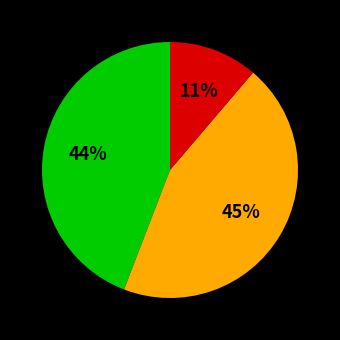

Is there any slice that represents more than half of the pie?

No